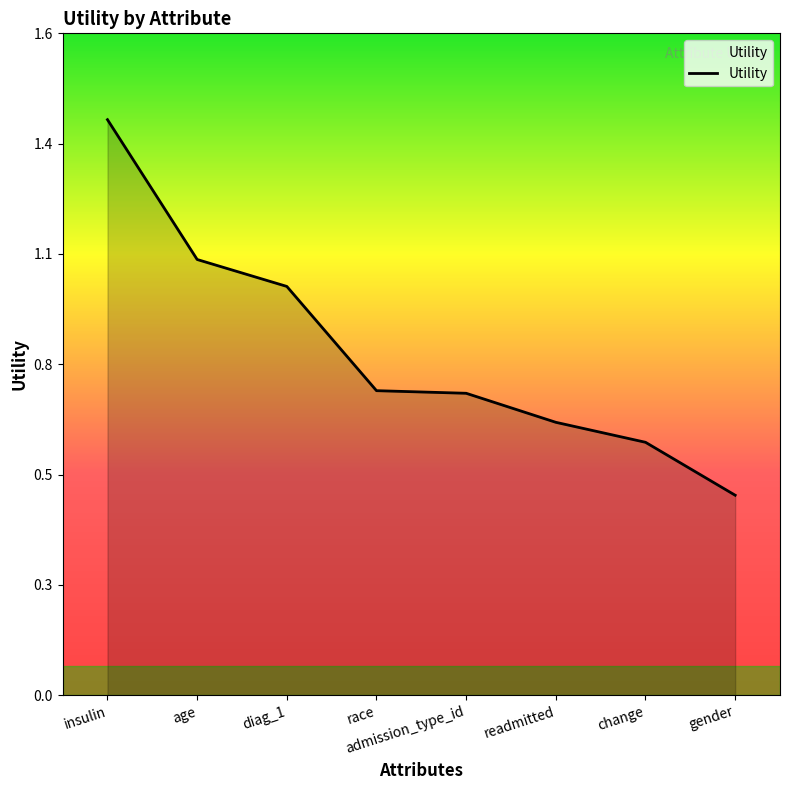

Does the chart have visible grid lines?

No